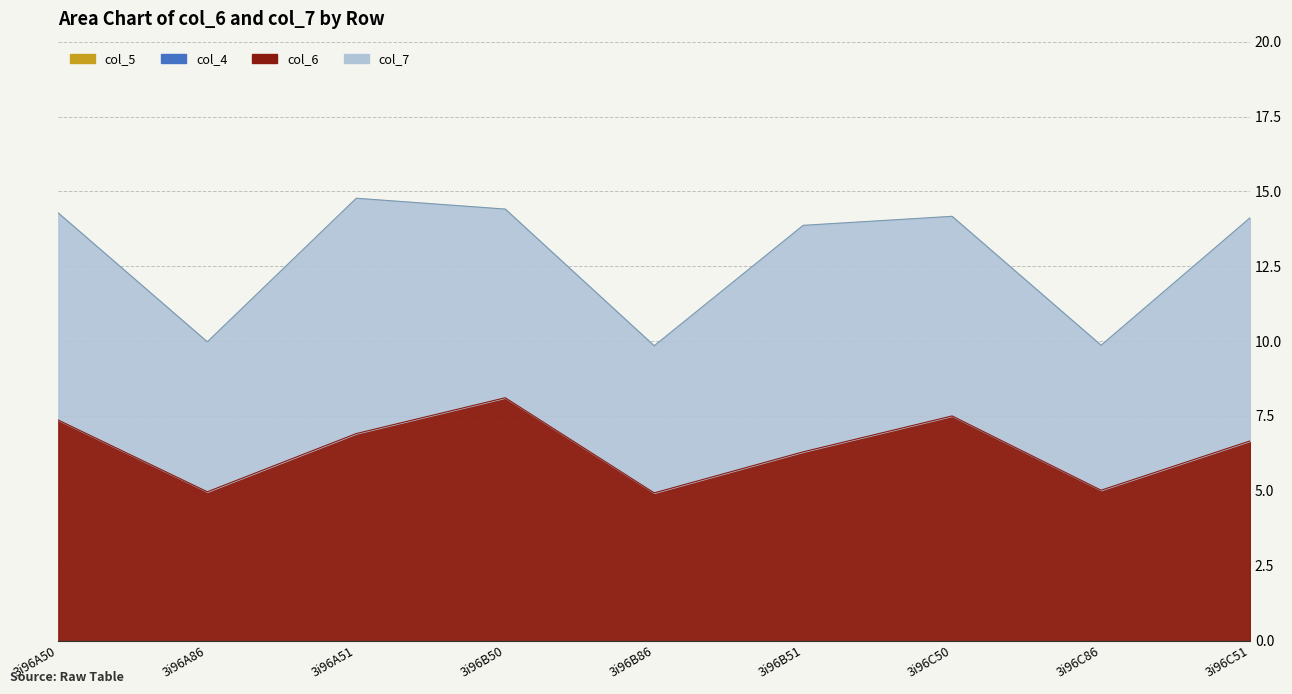

Reading left to right, transcribe all the data shown in this chart.

col_5: 3i96A50=0.0	3i96A86=0.0	3i96A51=0.0	3i96B50=0.0	3i96B86=0.0	3i96B51=0.0	3i96C50=0.0	3i96C86=0.0	3i96C51=0.0
col_4: 3i96A50=0.0	3i96A86=0.0	3i96A51=0.0	3i96B50=0.0	3i96B86=0.0	3i96B51=0.0	3i96C50=0.0	3i96C86=0.0	3i96C51=0.0
col_6: 3i96A50=7.4	3i96A86=5.0	3i96A51=6.9	3i96B50=8.1	3i96B86=4.9	3i96B51=6.3	3i96C50=7.5	3i96C86=5.0	3i96C51=6.7
col_7: 3i96A50=6.9	3i96A86=5.0	3i96A51=7.9	3i96B50=6.3	3i96B86=4.9	3i96B51=7.6	3i96C50=6.7	3i96C86=4.8	3i96C51=7.5